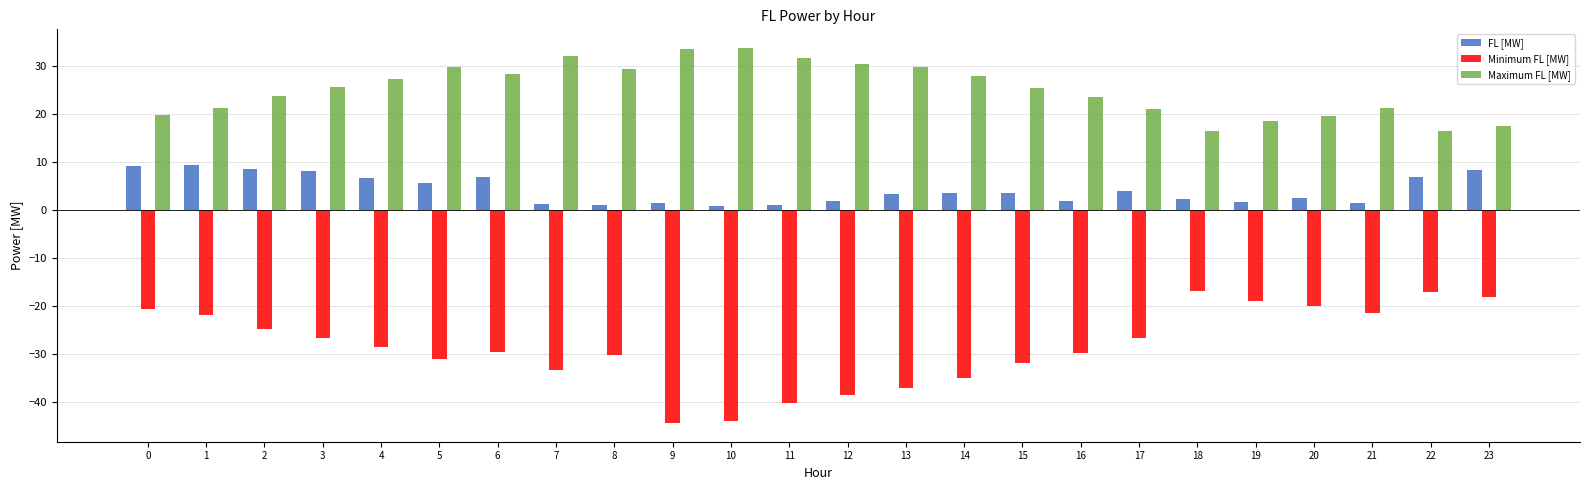

What is the sum of all FL [MW] values?

100.6